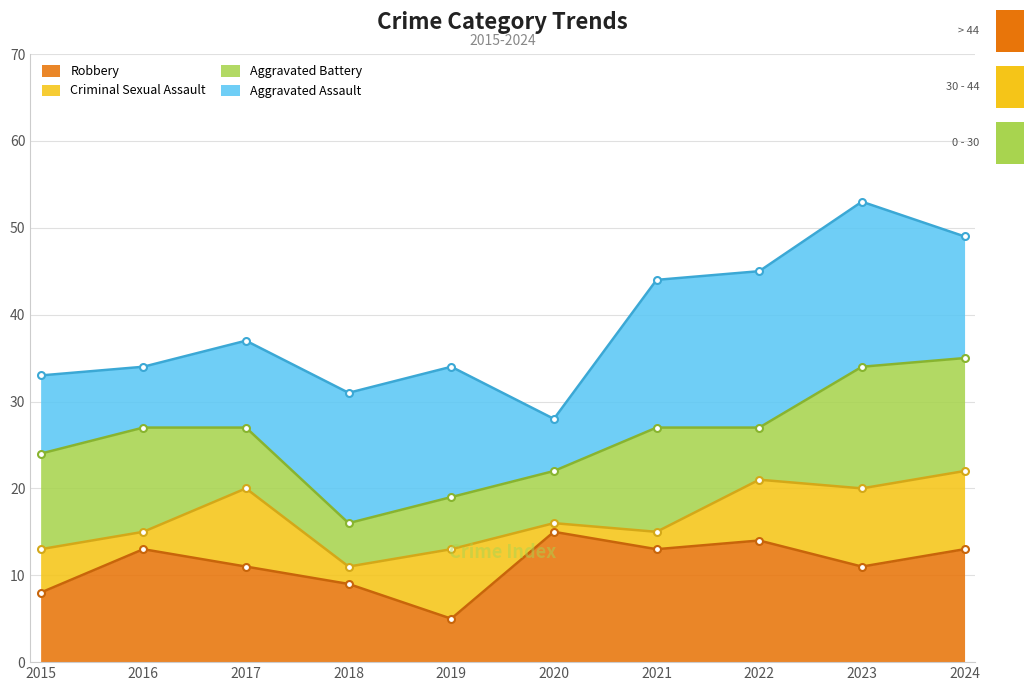

What is the greatest value displayed?

53